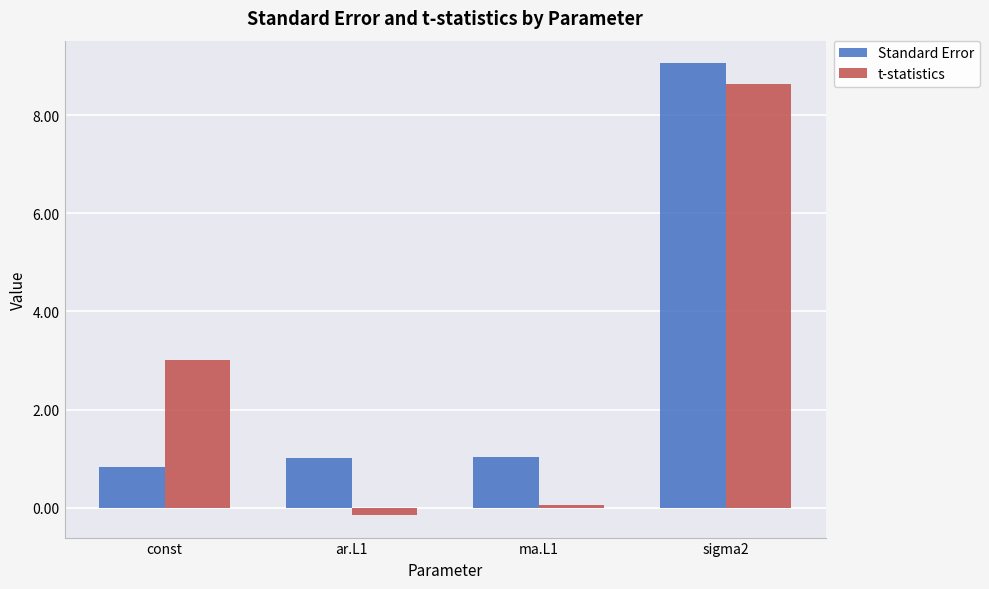

At which label does Standard Error reach its peak?

sigma2